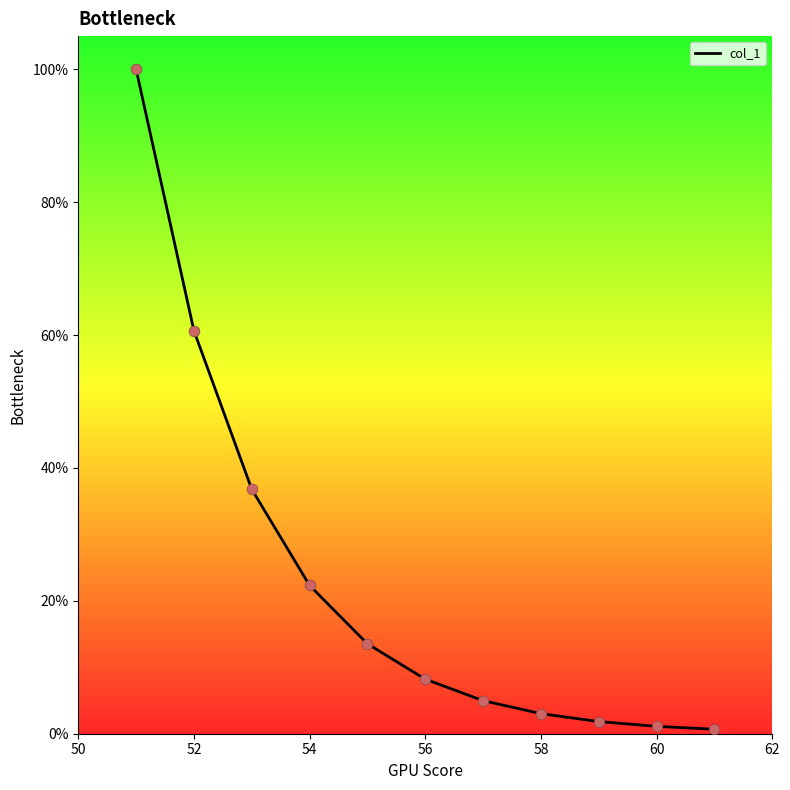

What is the difference between the maximum and minimum values?

99.3